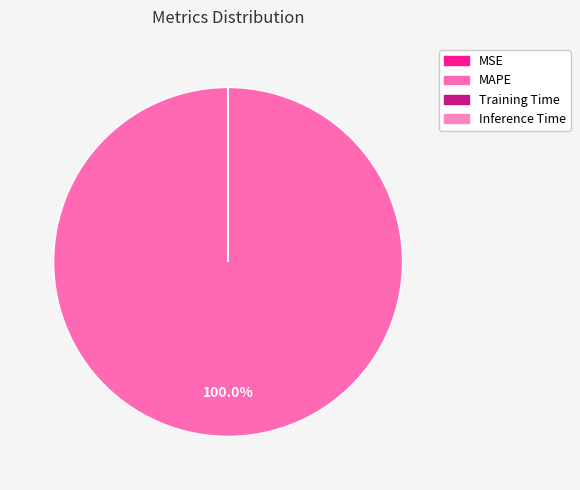

Which slice is the smallest?

Inference Time